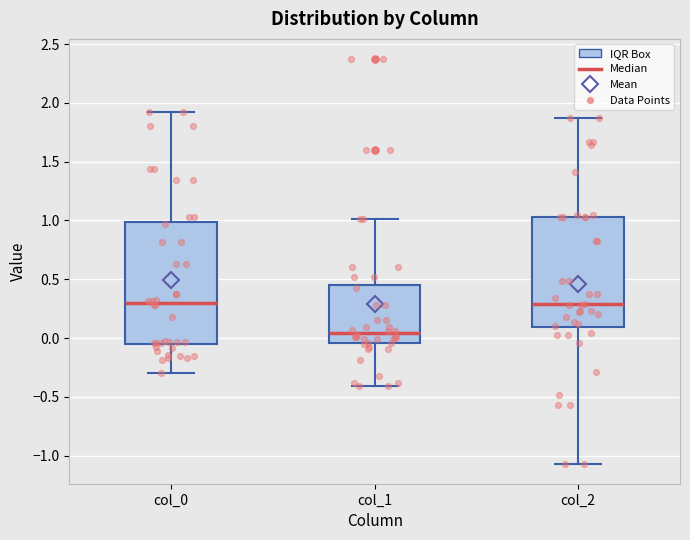

Reading left to right, transcribe this box plot: for each box, give where its median line is, the range the box spans, and where its two whiskers end, as read against the y-axis. The values are not printed on the chart, so give them approximately, as read against the axis.

col_0: median 0.30, box -0.05 to 1.00, whiskers -0.30 to 1.90
col_1: median 0.05, box -0.05 to 0.45, whiskers -0.40 to 1.00
col_2: median 0.30, box 0.10 to 1.05, whiskers -1.05 to 1.85